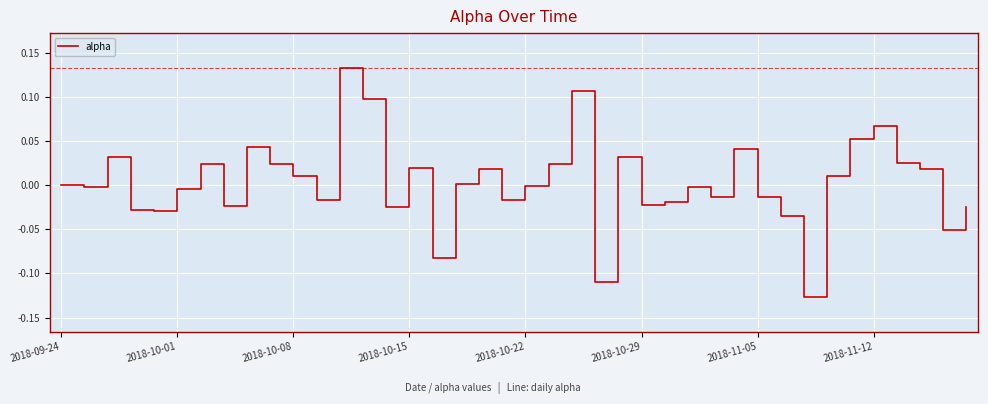

What is the difference between the maximum and minimum values?

0.3